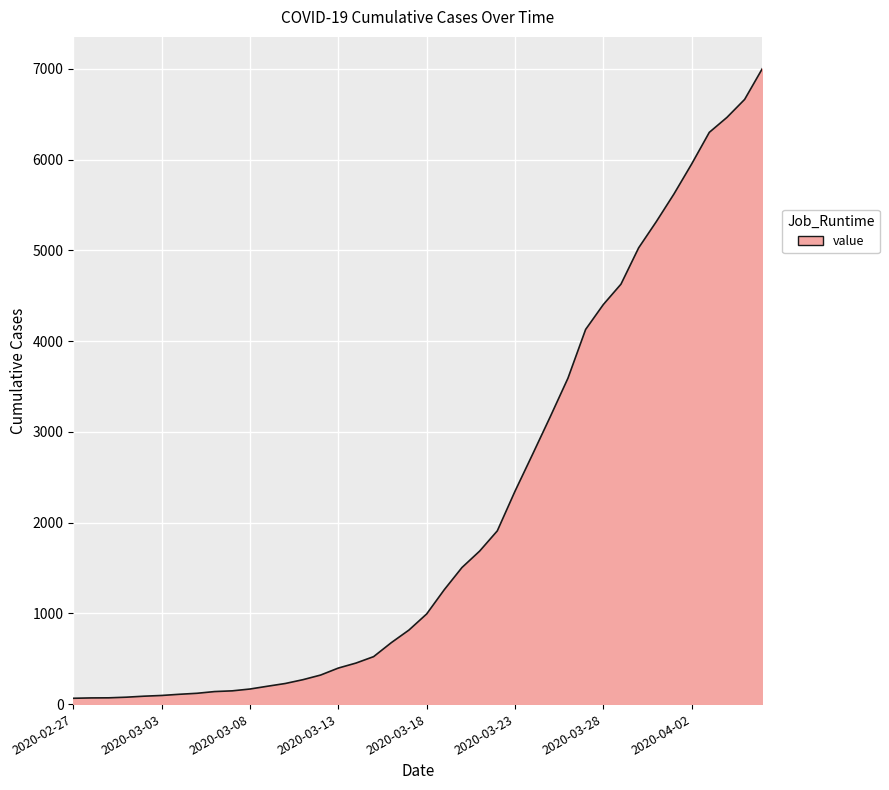

Where is the data nearest to the value 3533?

2020-03-26